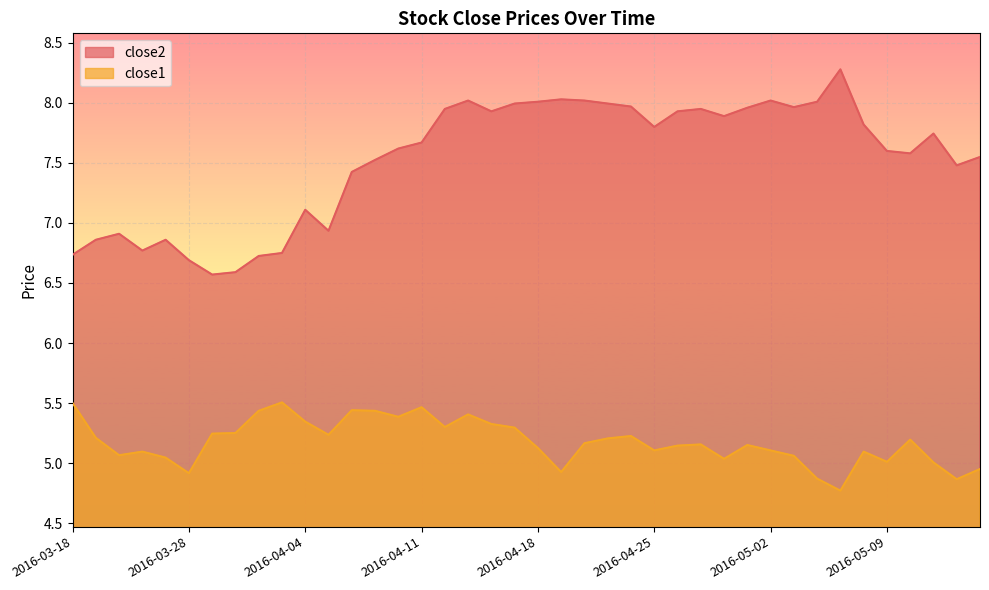

The close1 series shows 9.1 at 2016-04-12. True or false?

False